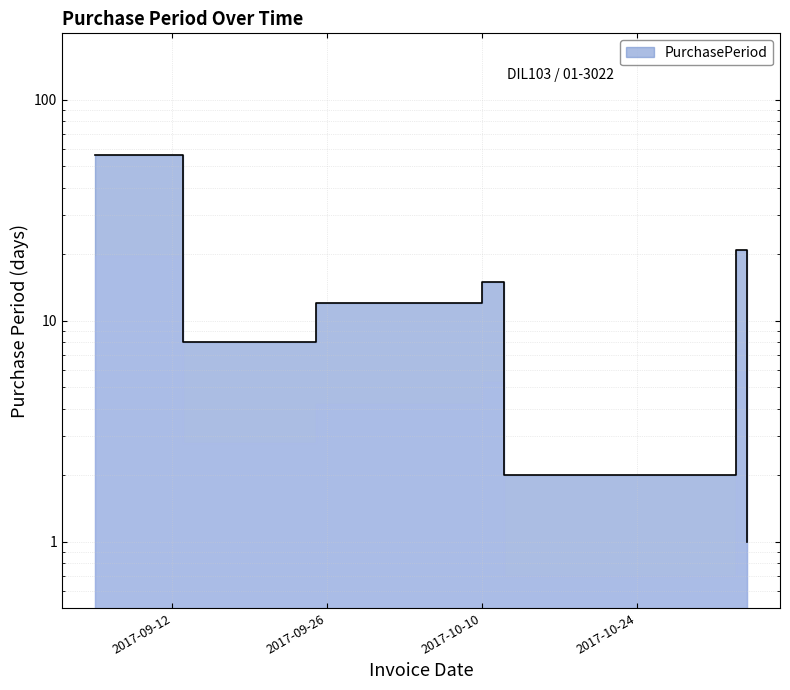

What is the difference between the second highest and second lowest values?

19